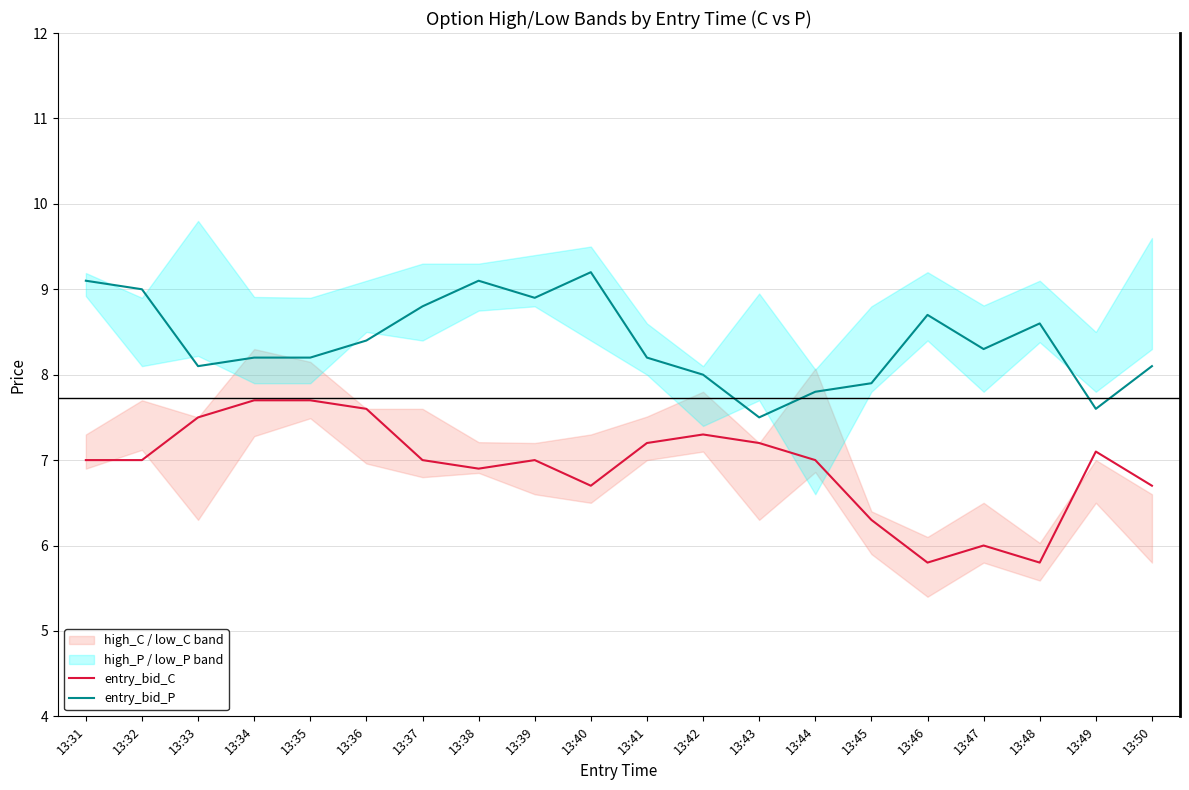

List the labels in order of entry_bid_P value, smallest first.

13:43, 13:49, 13:44, 13:45, 13:42, 13:33, 13:50, 13:34, 13:35, 13:41, 13:47, 13:36, 13:48, 13:46, 13:37, 13:39, 13:32, 13:31, 13:38, 13:40